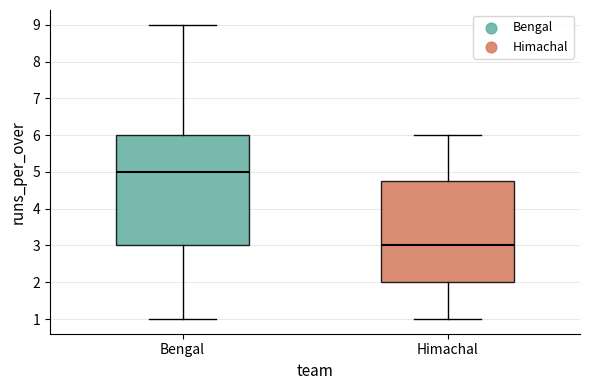

Reading left to right, read every box against the y-axis: the position of its median line, the range the box covers, and the ends of its whiskers. The values are not printed on the chart, so give them approximately, as read against the axis.

Bengal: median 5.0, box 3.0 to 6.0, whiskers 1.0 to 9.0
Himachal: median 3.0, box 2.0 to 4.8, whiskers 1.0 to 6.0